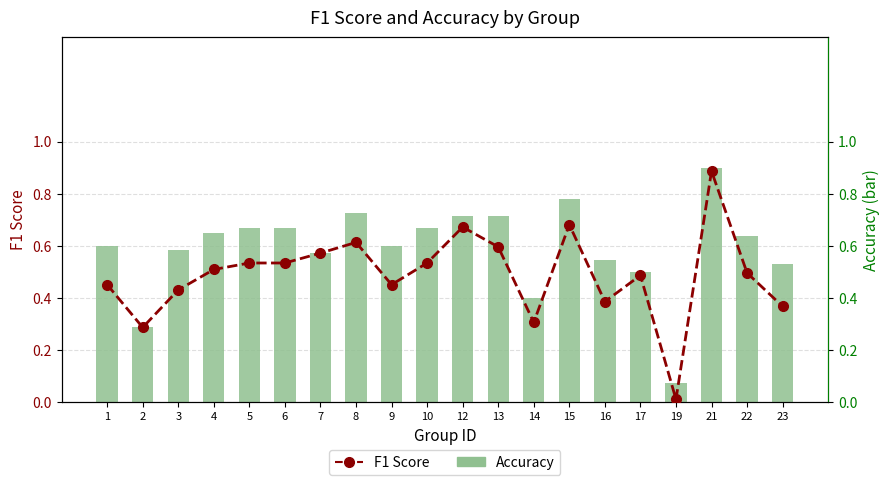

Rank the series by their maximum value, from lowest to highest.

F1 Score, Accuracy